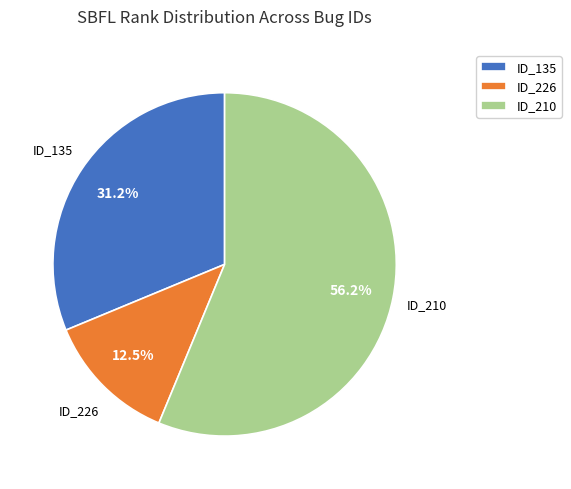

Which category has the biggest portion of the pie?

ID_210